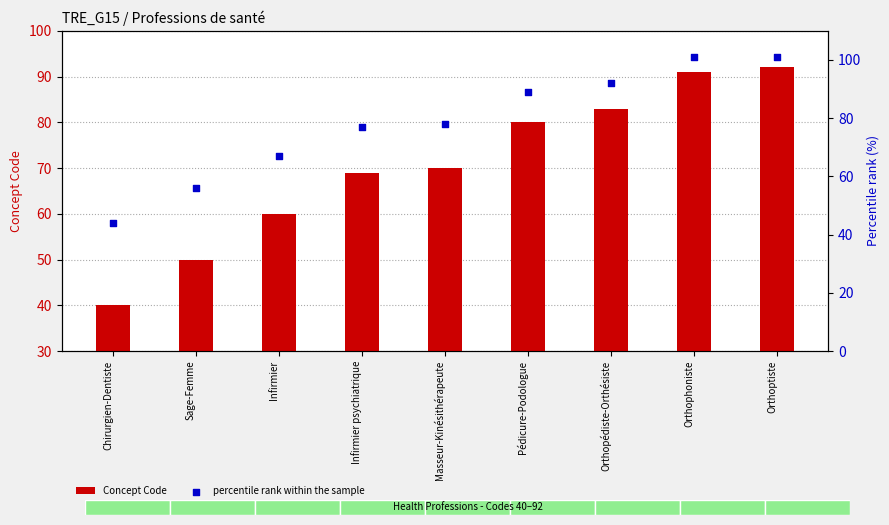

Which series contains the highest Y value?

percentile rank within the sample